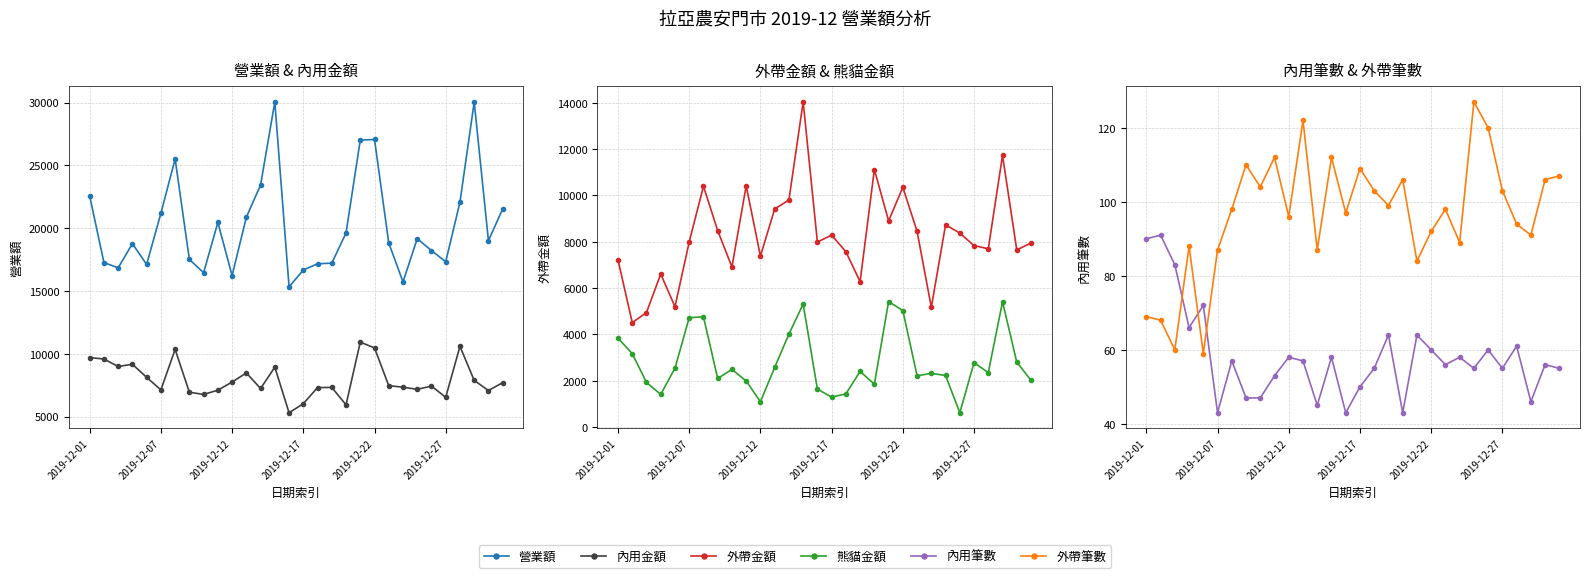

True or false: 營業額 and 外帶筆數 cross at least once.

False